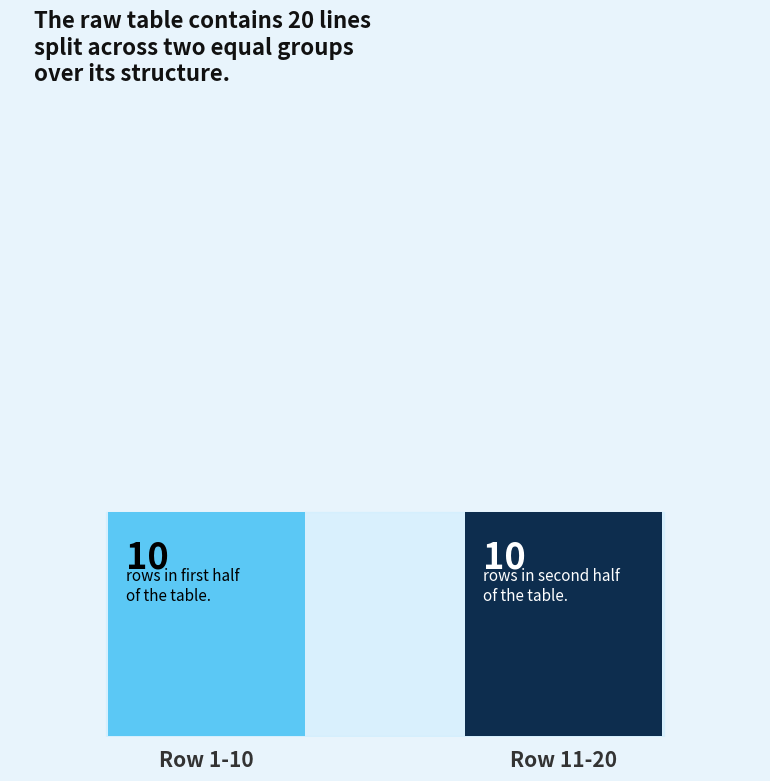

Count the values in the range 10 to 20.

2